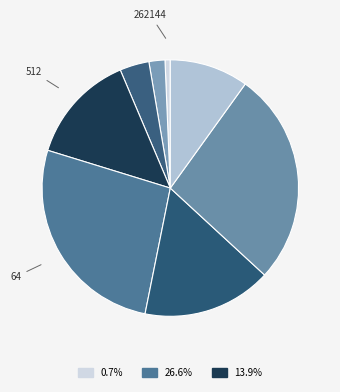

Count the number of slices in the pie.

8